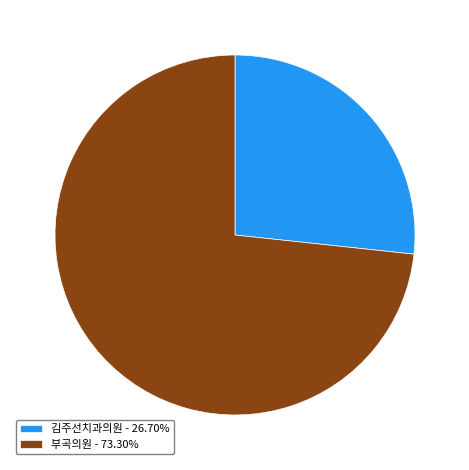

Is there a majority slice in this chart?

Yes